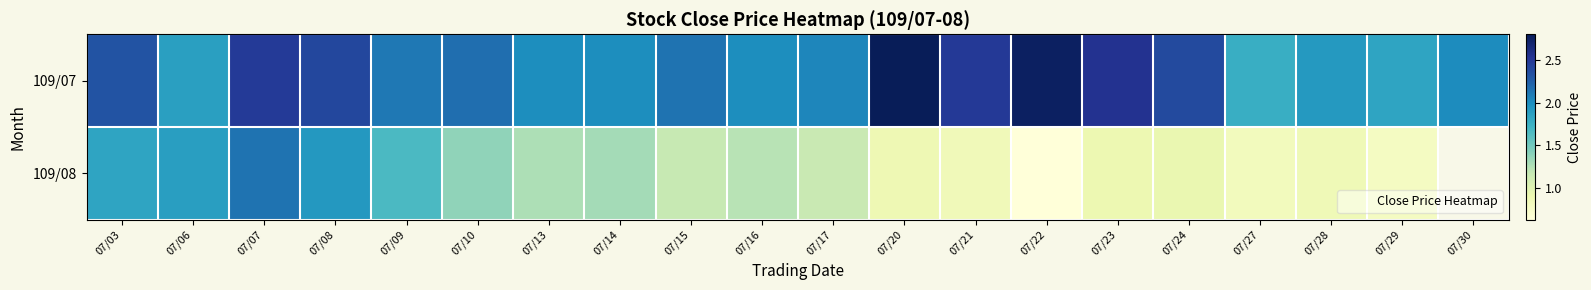

At which category is the sum across all series the highest?

07/07